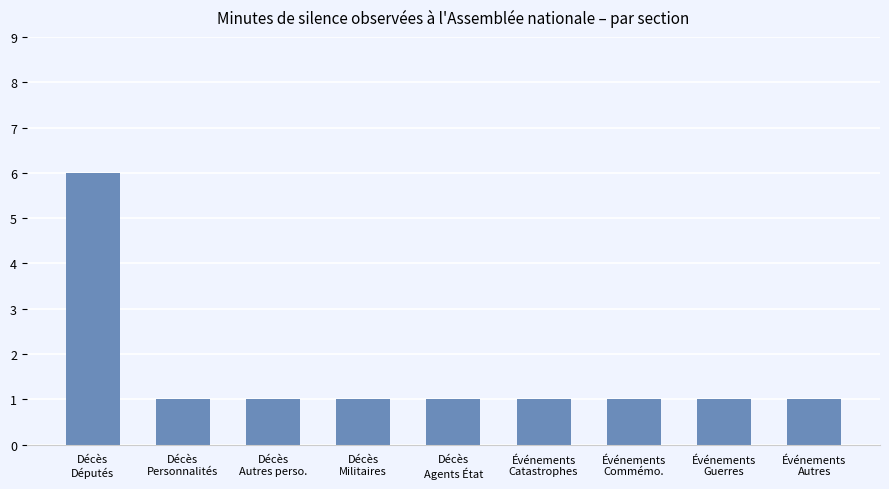

What is the maximum value shown in the chart?

6